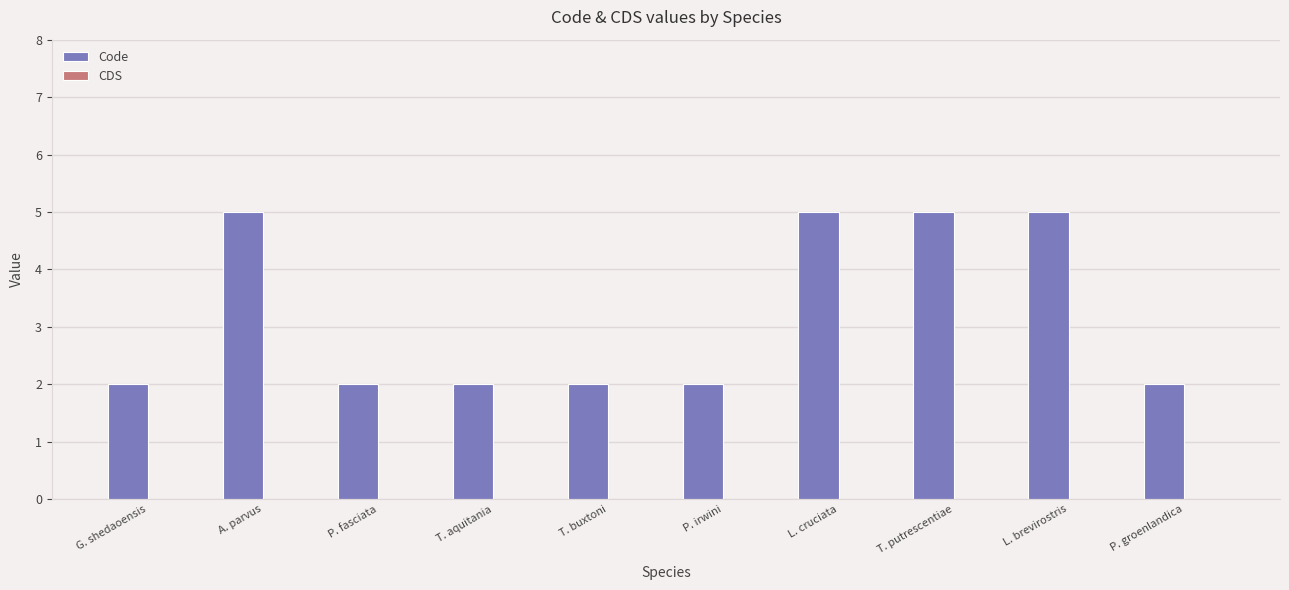

Reading left to right, list all the values displayed in this chart.

2	5	2	2	2	2	5	5	5	2